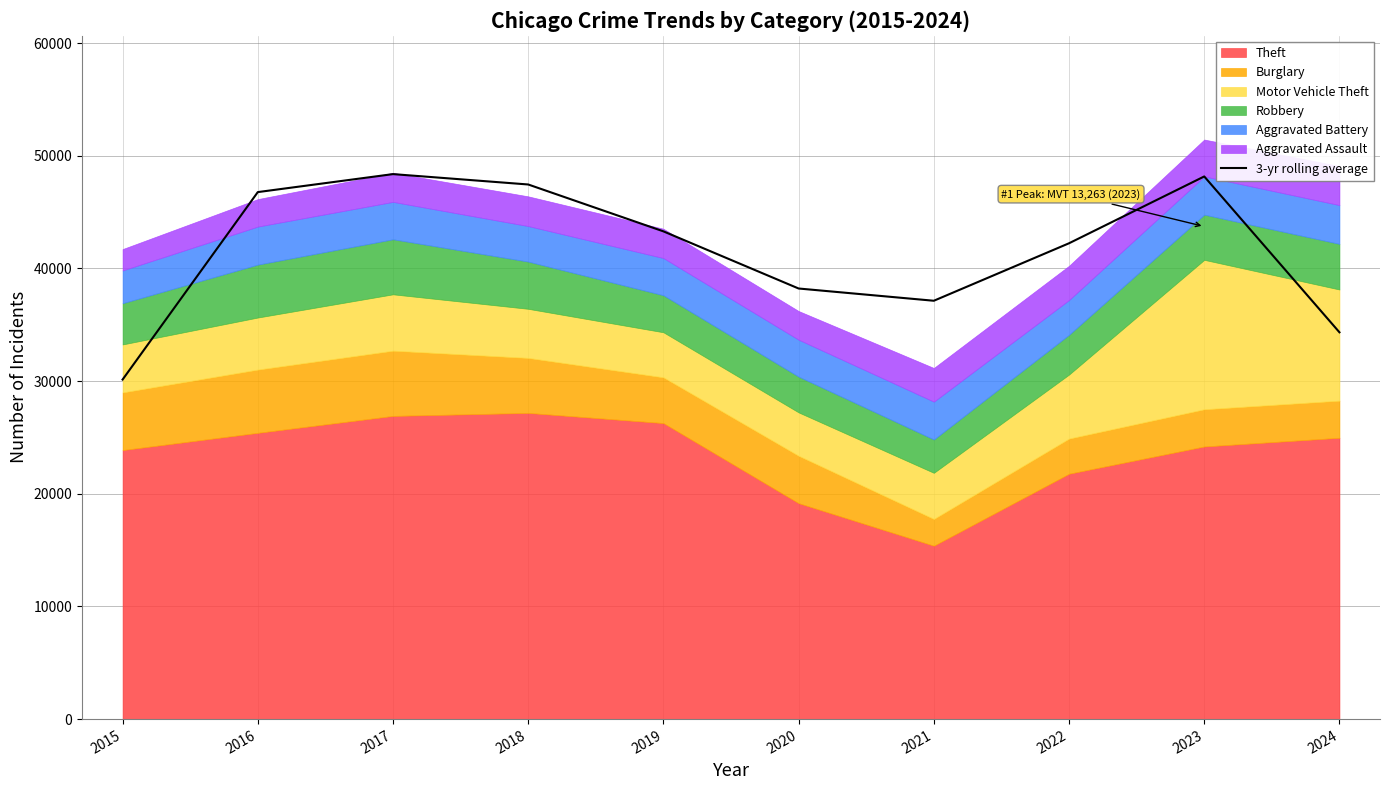

List the labels in order of value, largest first.

2017, 2023, 2018, 2016, 2019, 2022, 2020, 2021, 2024, 2015